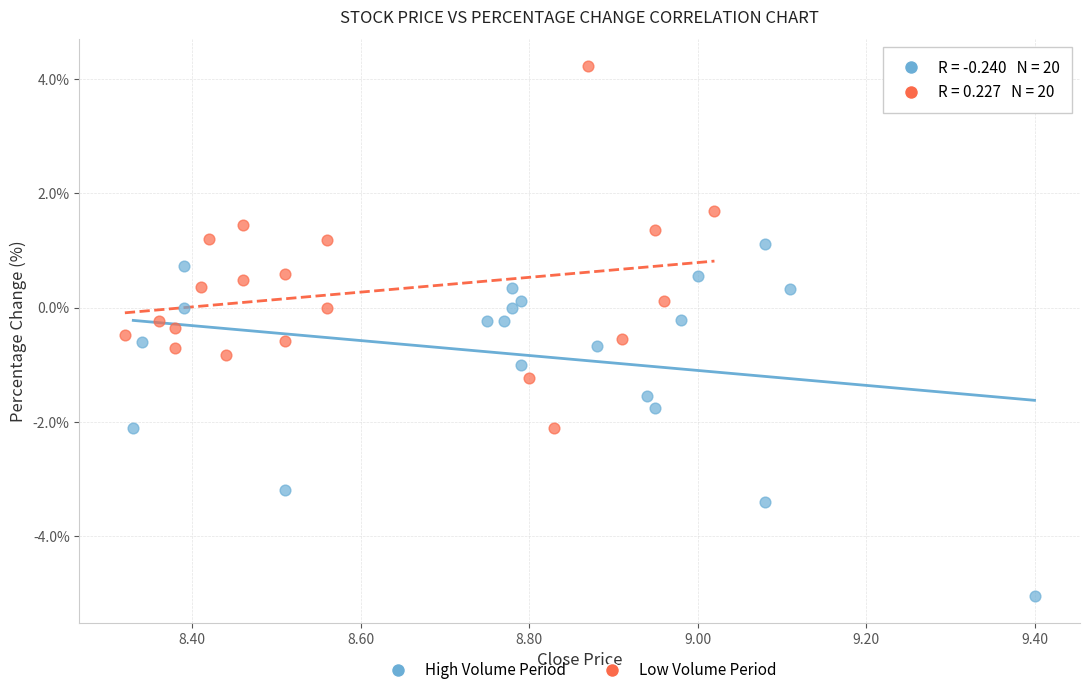

Which series contains the highest Y value?

Low Volume Period